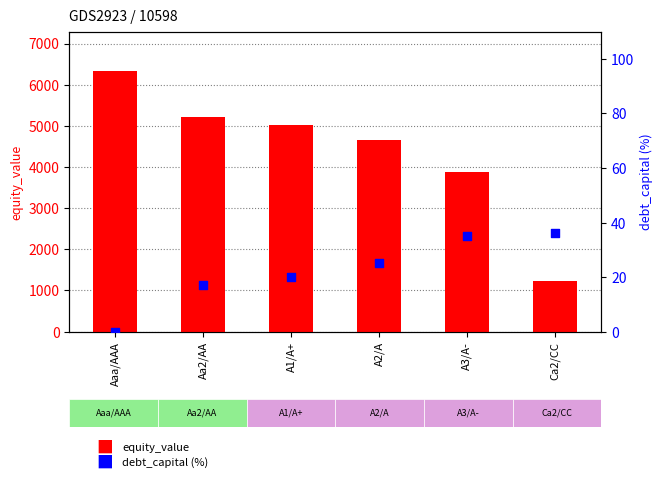

At how many categories does at least one series exceed 325?

6